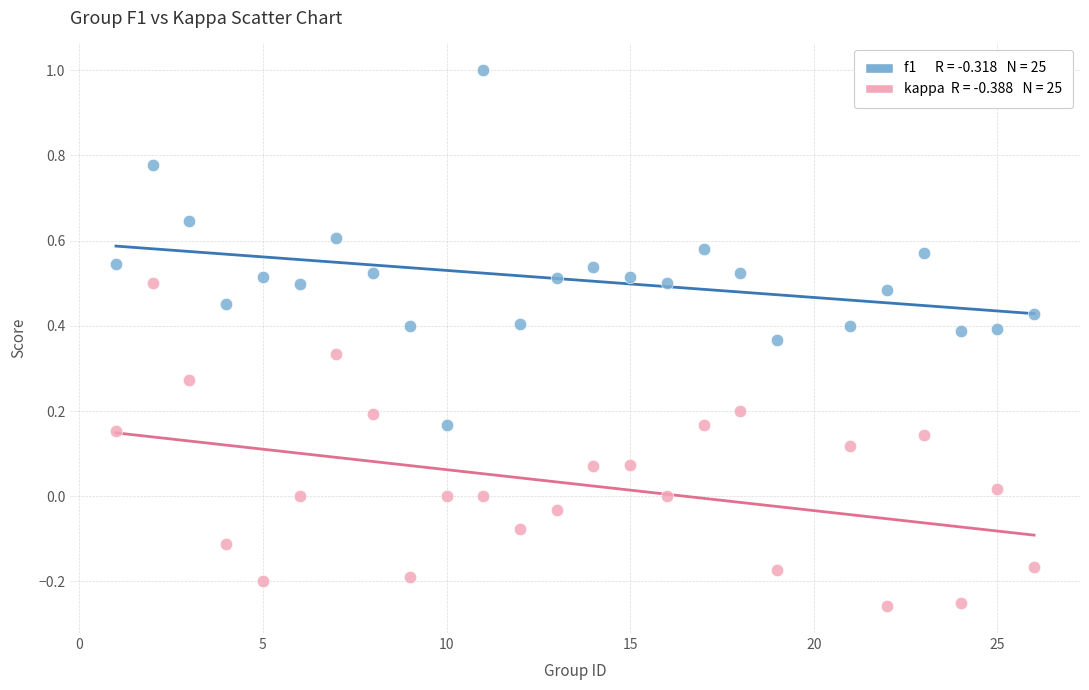

Across all data points, what is the range of X values (max minus min)?

25.0